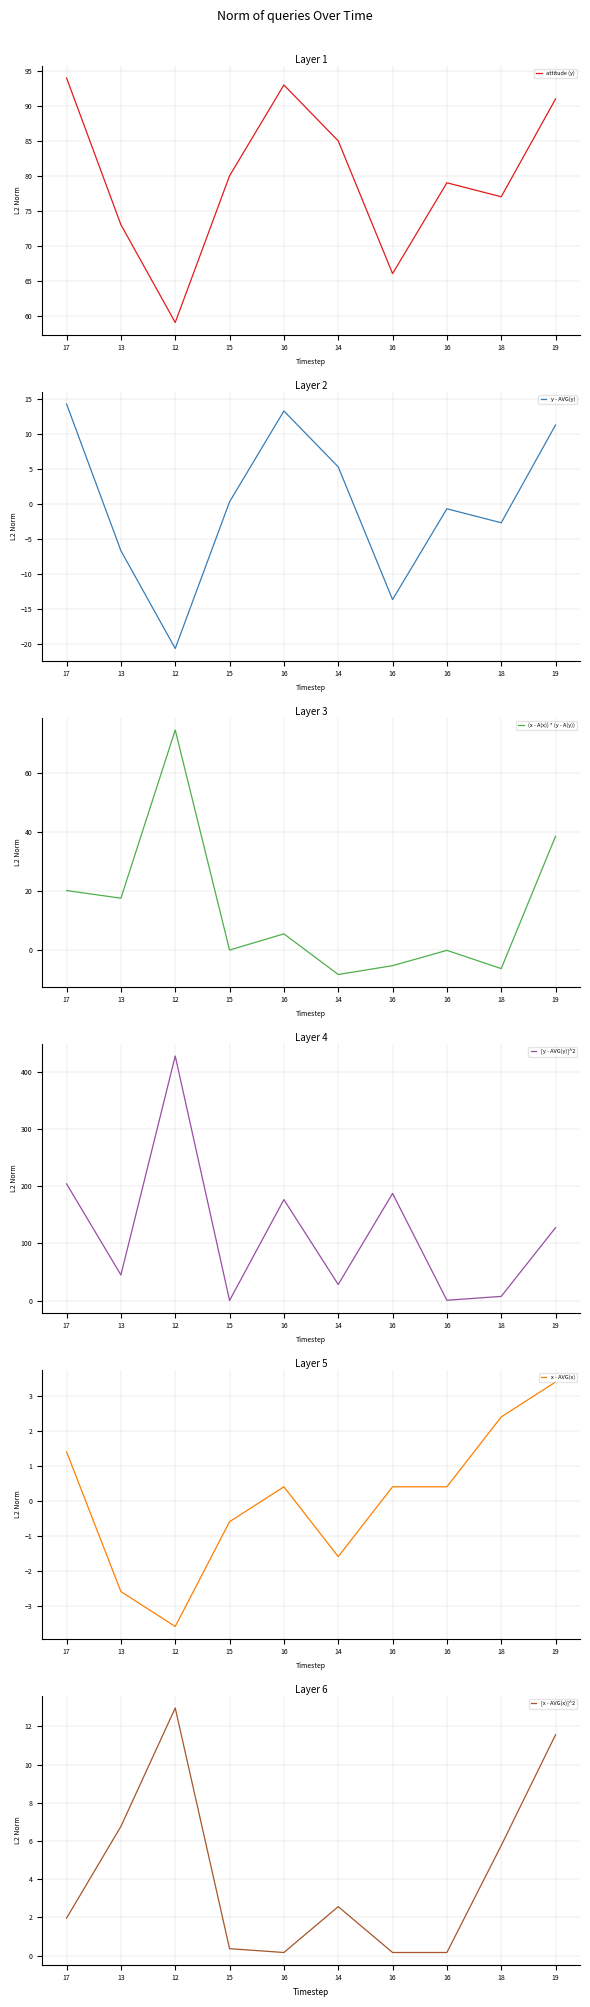

What is the difference between the maximum and minimum values in the [y - AVG(y)]^2 series?

428.4